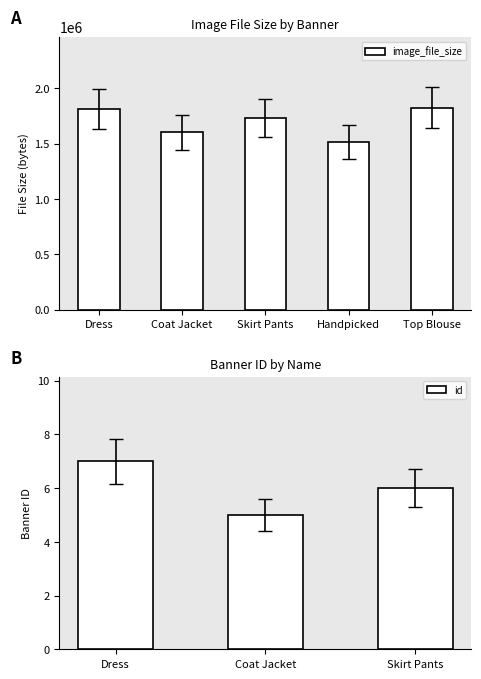

What is the sum of the image_file_size values at Handpicked and Coat Jacket?

3115845